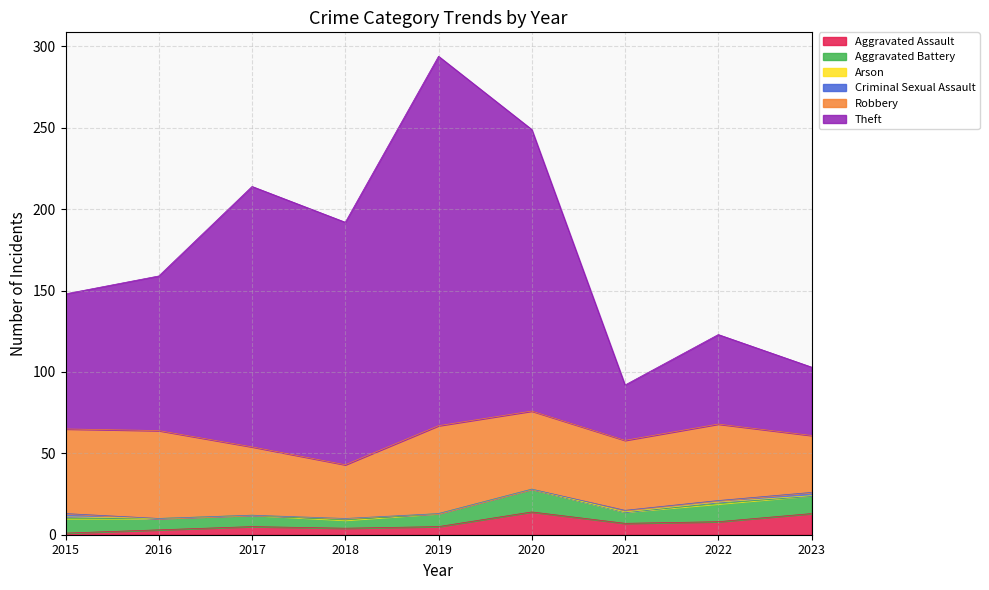

True or false: Criminal Sexual Assault has a value of 0 at 2016.

True